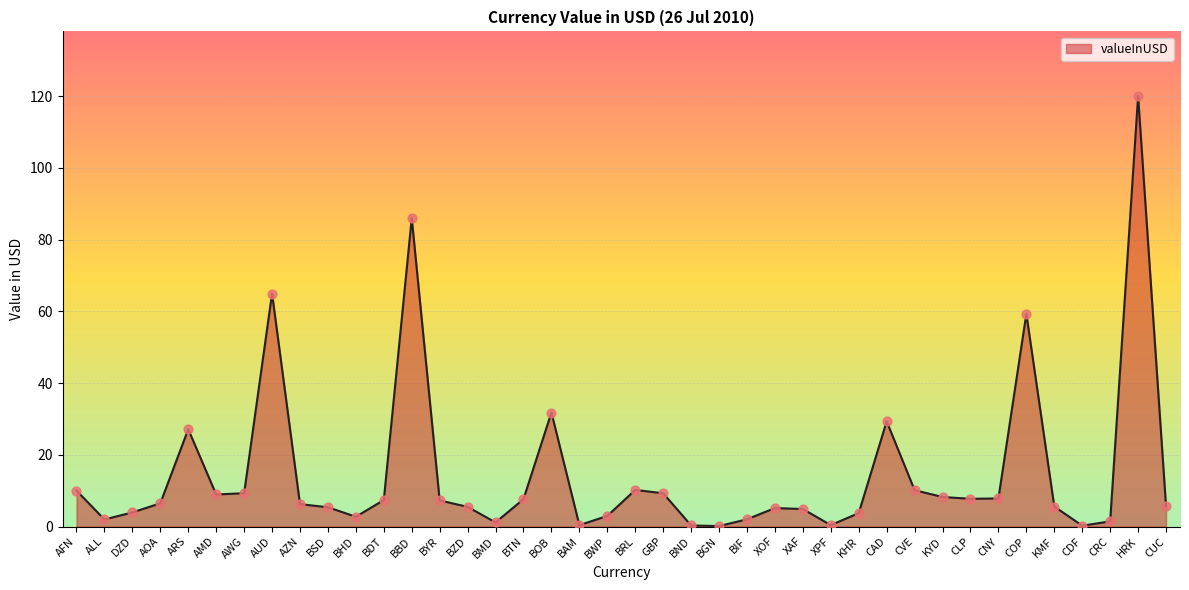

What is the change in value from AWG to XOF?

-4.1